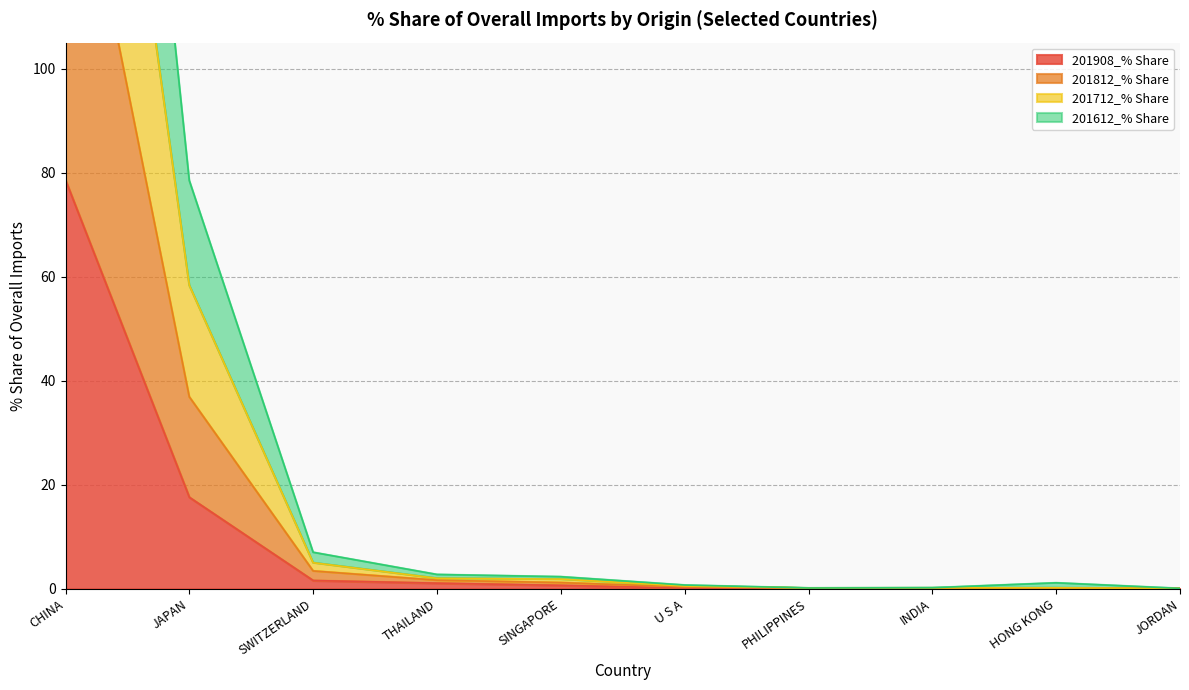

What is the label of the 1st point from the left?

CHINA